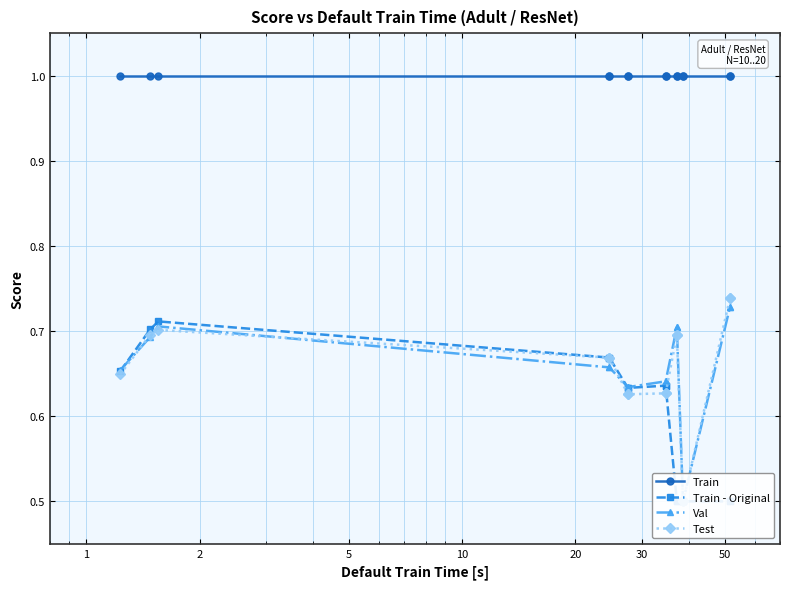

Count the number of categories in the chart.

15